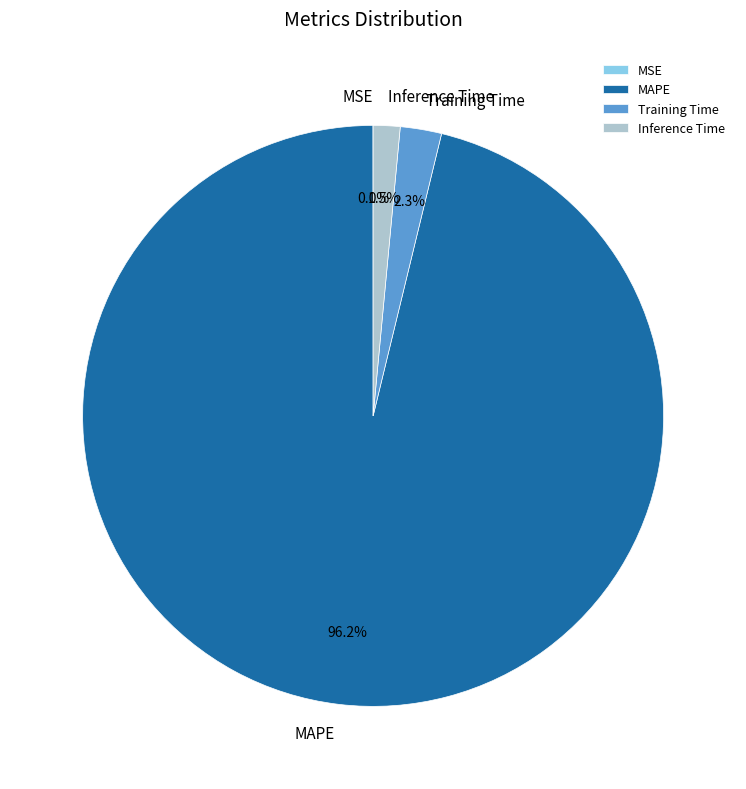

To the nearest percent, what is the difference between the largest and smallest slice percentages?

96%